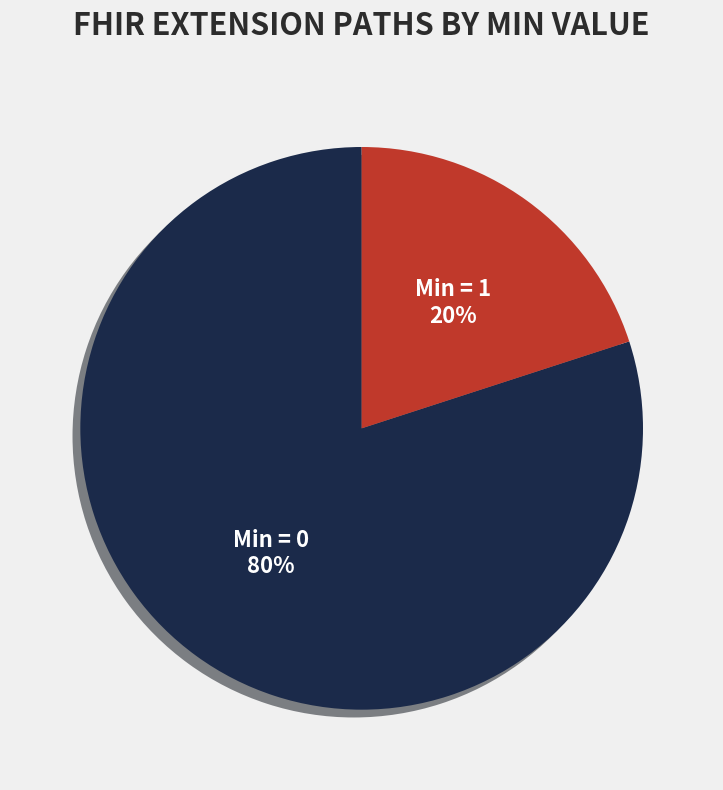

To the nearest percent, what is the difference between the largest and smallest slice percentages?

60%